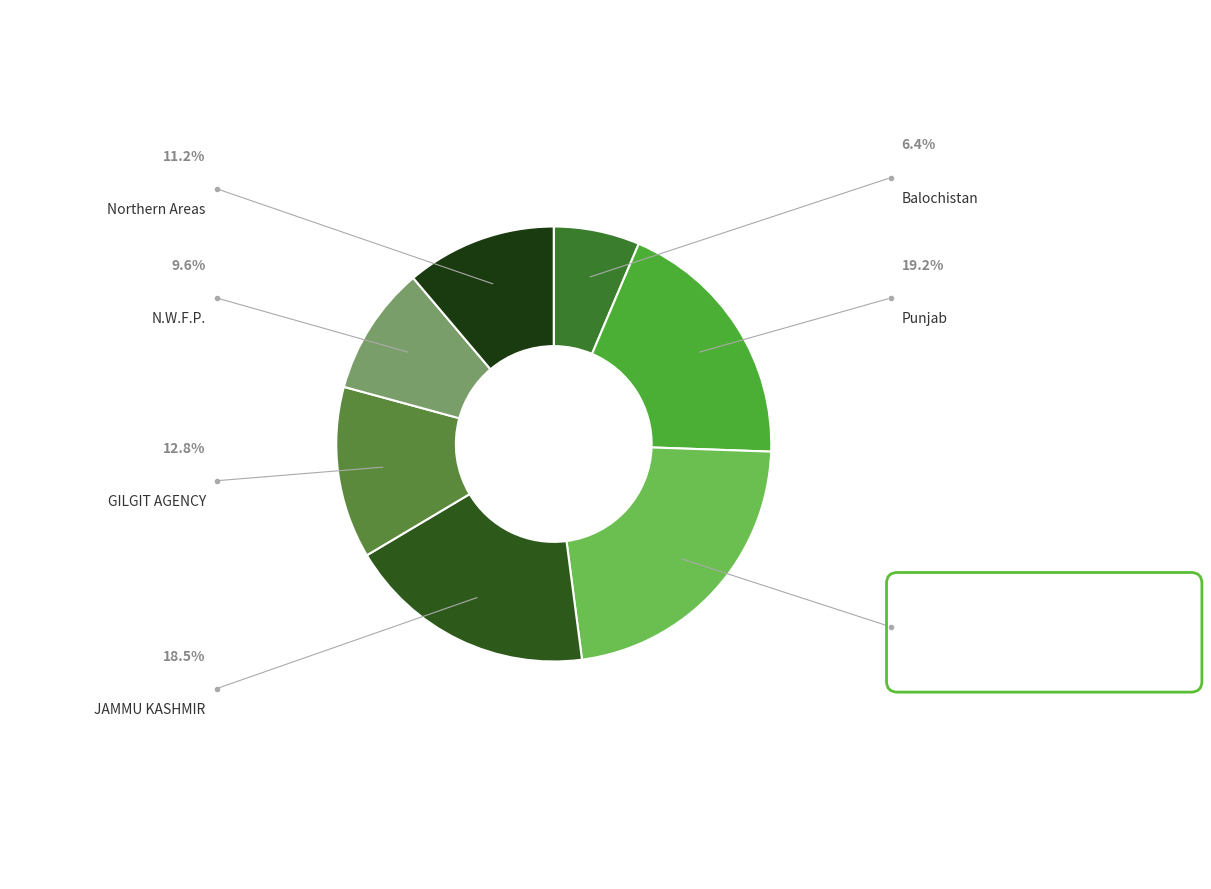

Is there any slice that represents more than half of the pie?

No